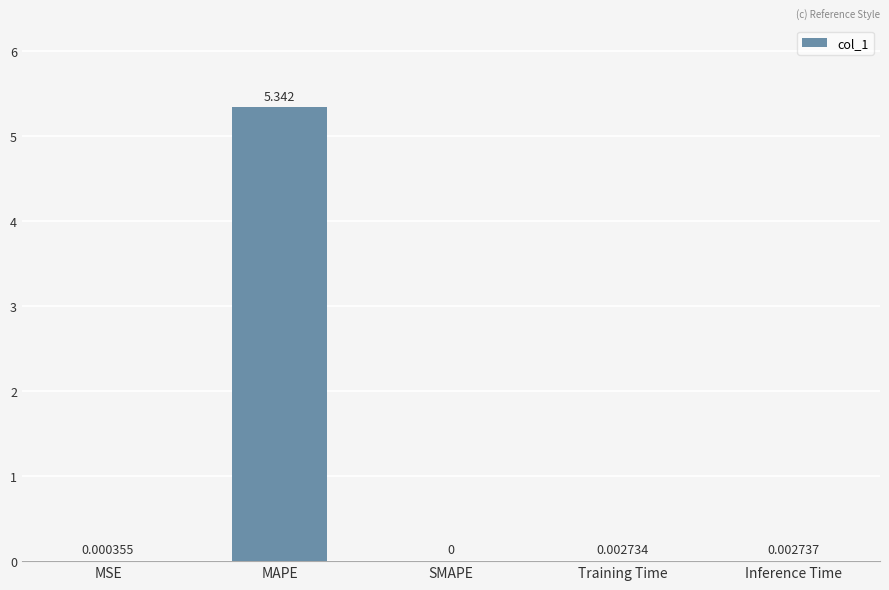

Between MSE and Inference Time, which is larger?

Inference Time